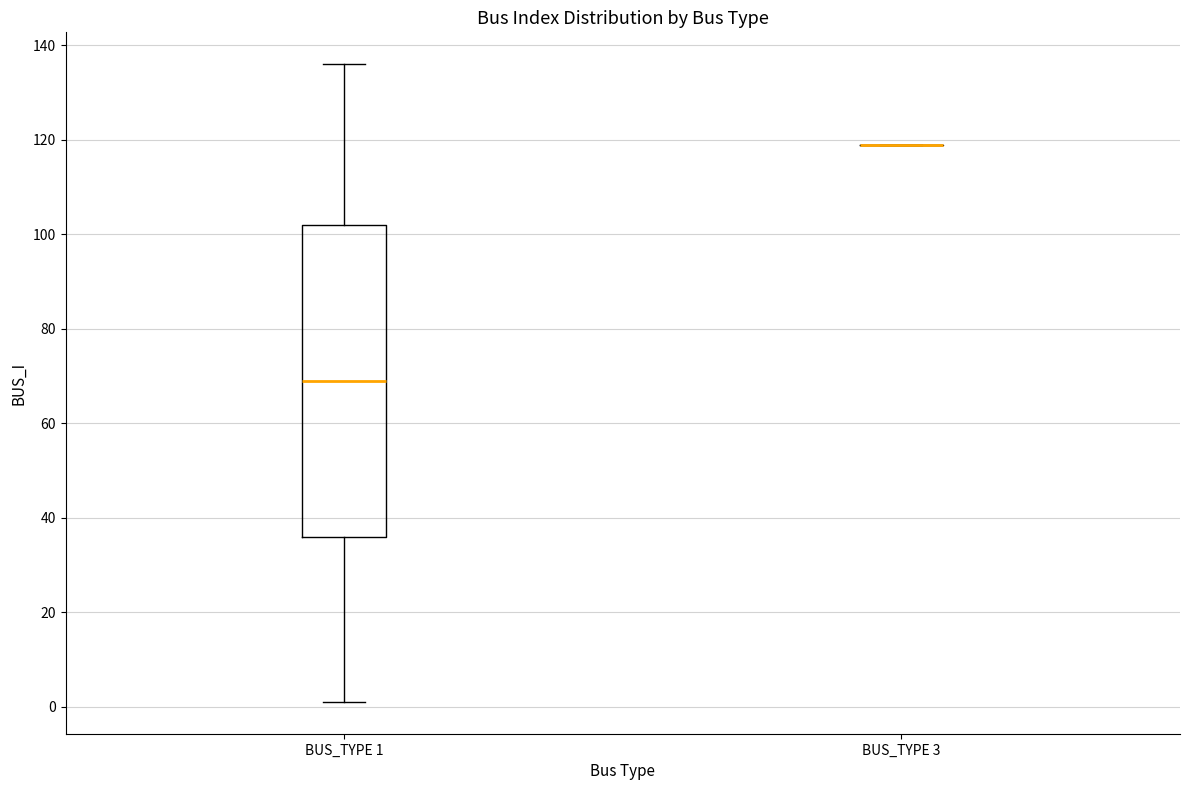

Where is the upper edge of the box for BUS_TYPE 1 on the y-axis? The values are not printed on the chart, so give them approximately, as read against the axis.

102